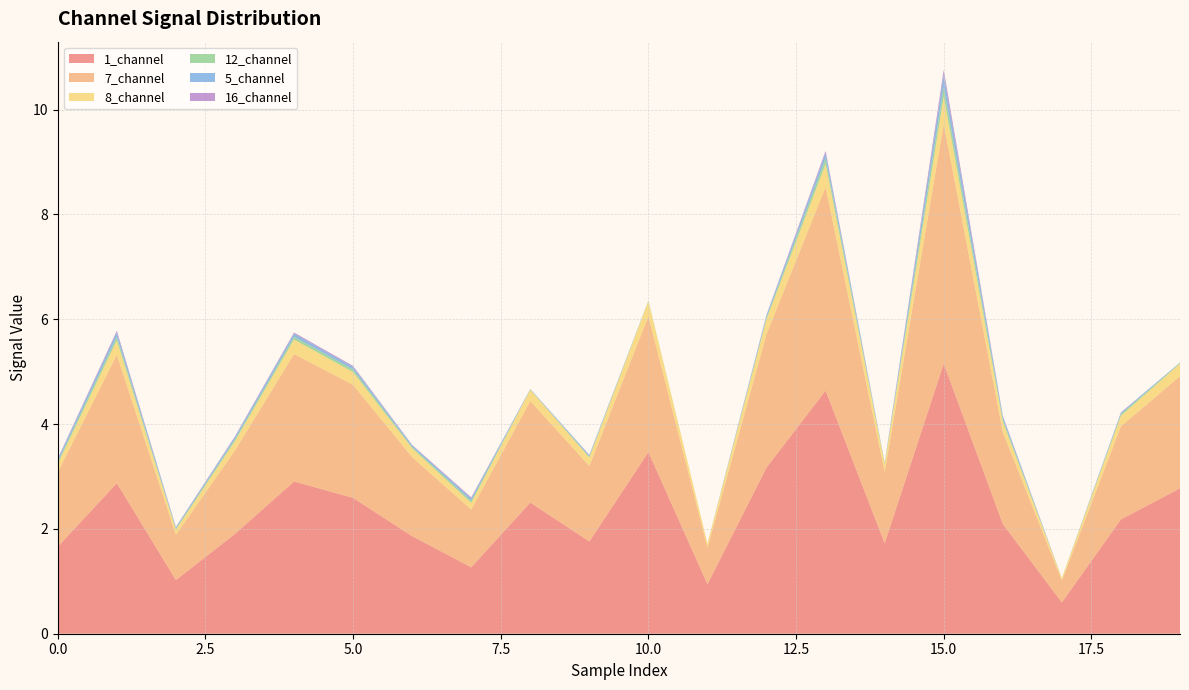

Reading left to right, transcribe all the data shown in this chart.

1_channel: 1.7	2.9	1.0	1.9	2.9	2.6	1.9	1.3	2.5	1.8	3.5	0.9	3.2	4.6	1.7	5.2	2.1	0.6	2.2	2.8
7_channel: 1.4	2.5	0.9	1.6	2.4	2.2	1.5	1.1	1.9	1.4	2.6	0.7	2.5	3.9	1.4	4.6	1.8	0.4	1.8	2.1
8_channel: 0.2	0.3	0.1	0.2	0.3	0.2	0.2	0.1	0.2	0.2	0.3	0.1	0.3	0.4	0.2	0.5	0.2	0.0	0.2	0.2
12_channel: 0.0	0.1	0.0	0.0	0.1	0.0	0.0	0.0	0.0	0.0	0.0	0.0	0.0	0.1	0.0	0.2	0.0	0.0	0.0	0.0
5_channel: 0.0	0.1	0.0	0.0	0.1	0.1	0.0	0.0	0.0	0.0	0.0	0.0	0.0	0.1	0.0	0.2	0.0	0.0	0.0	0.0
16_channel: 0.0	0.0	0.0	0.0	0.0	0.0	0.0	0.0	0.0	0.0	0.0	0.0	0.0	0.0	0.0	0.1	0.0	0.0	0.0	0.0